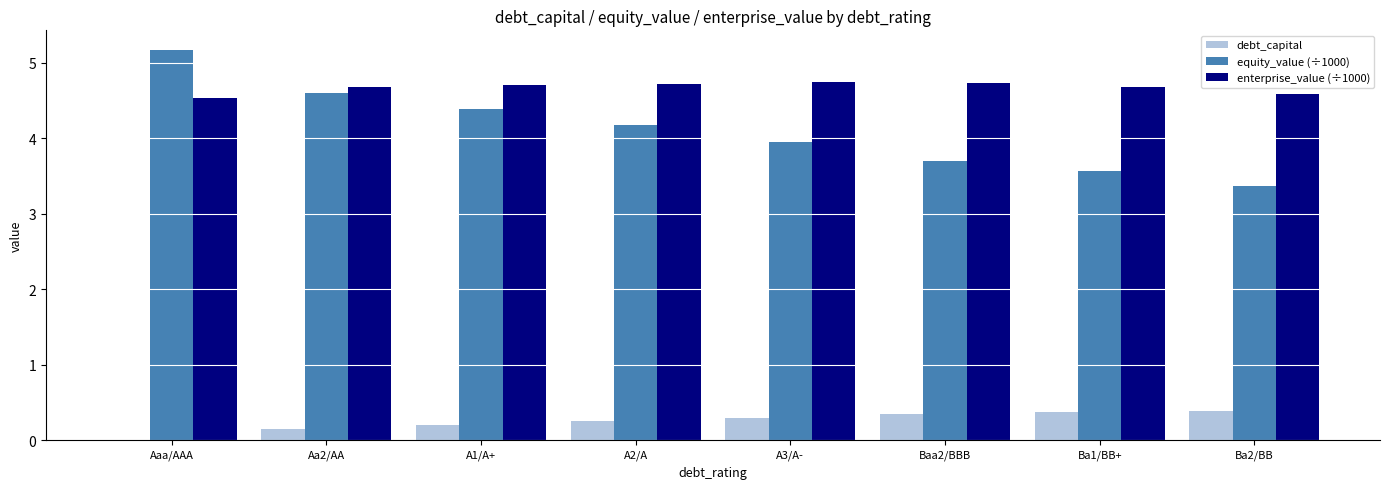

What is the sum of the enterprise_value (÷1000) values at Ba2/BB and A3/A-?

9.3